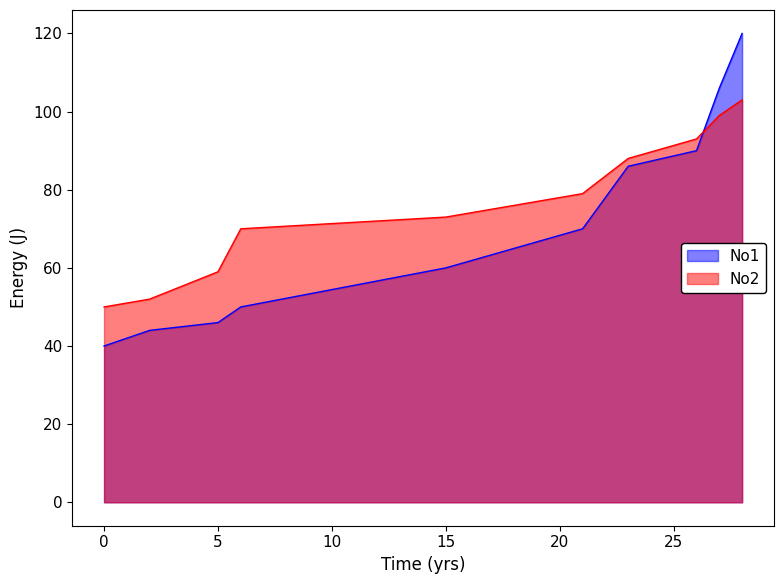

What is the difference between the second highest and minimum values in the No1 series?

66